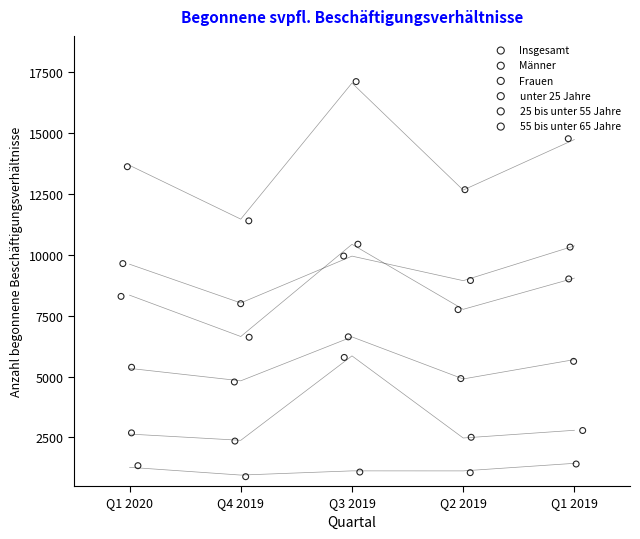

Which series reaches the maximum Y coordinate?

Insgesamt